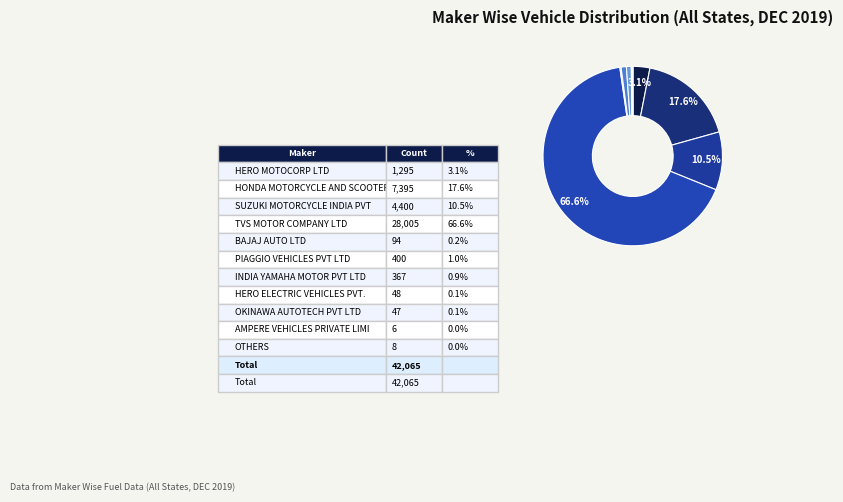

Which slice is the largest?

TVS MOTOR COMPANY LTD